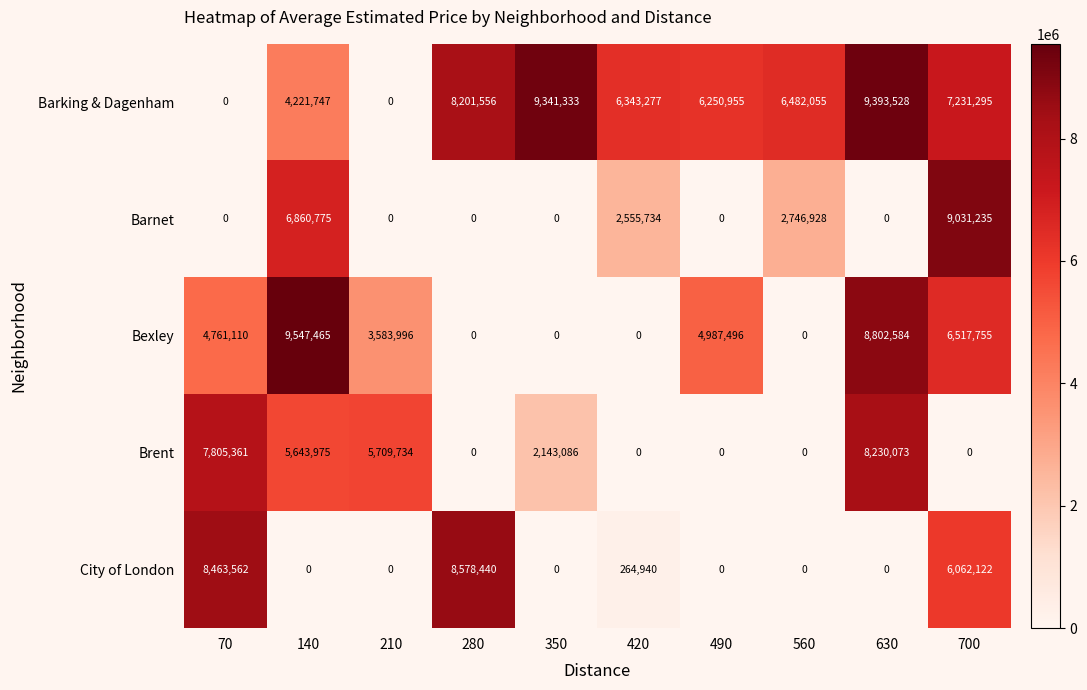

Which series changed the most between 140 and 630?

Barnet